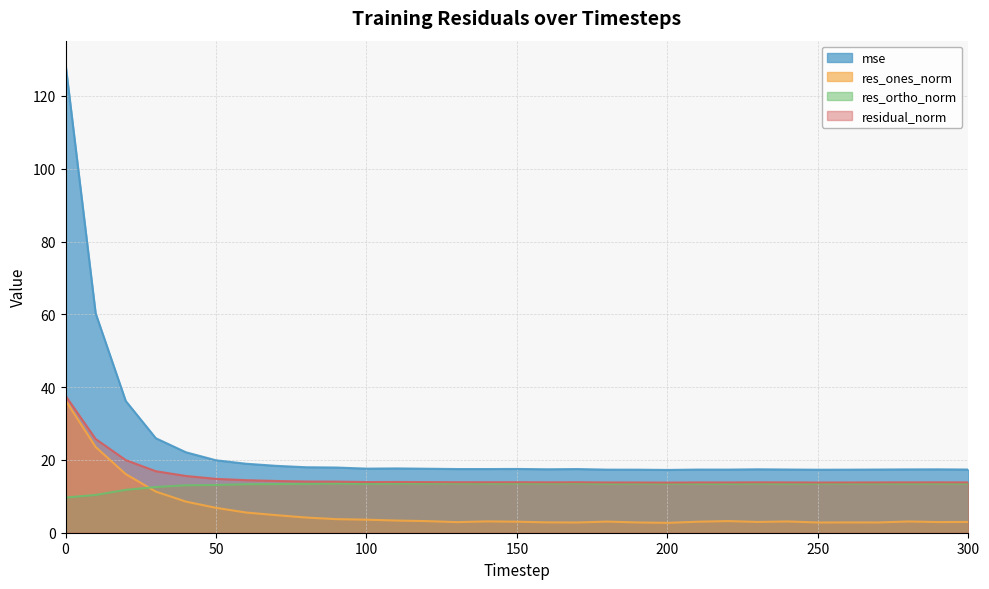

The res_ones_norm series shows 1.2 at 220. True or false?

False